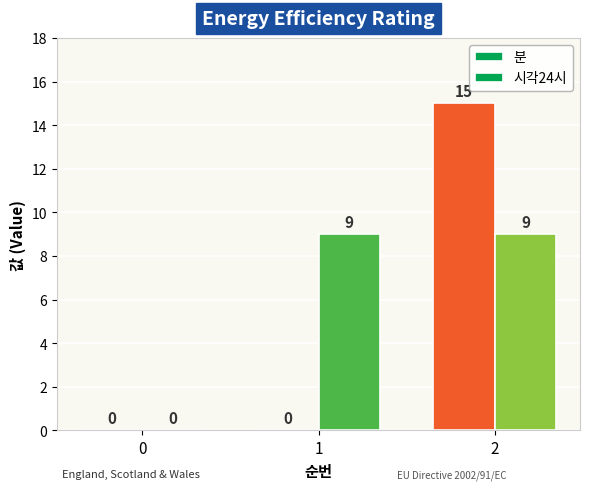

How many values in the 분 series exceed 0?

1